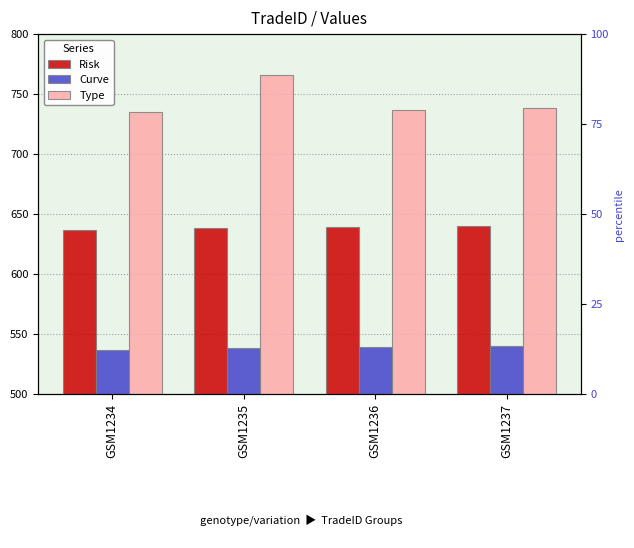

What is the difference between the second highest and second lowest values in the Curve series?

1